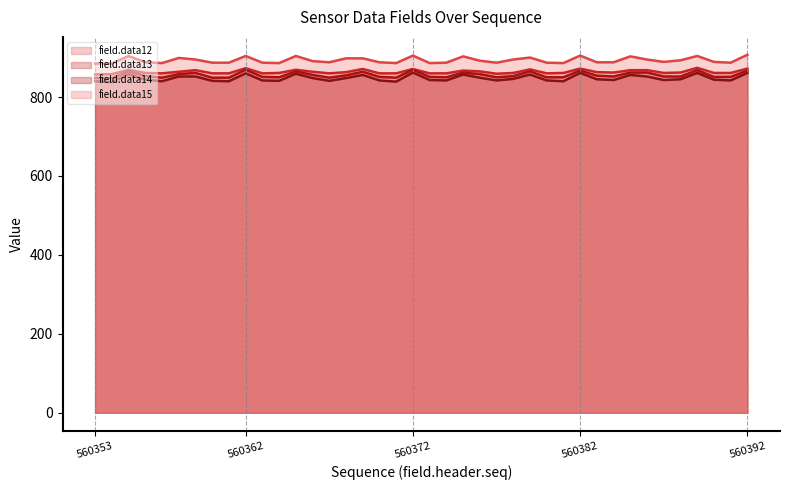

Which series has the widest spread of values?

field.data14 line